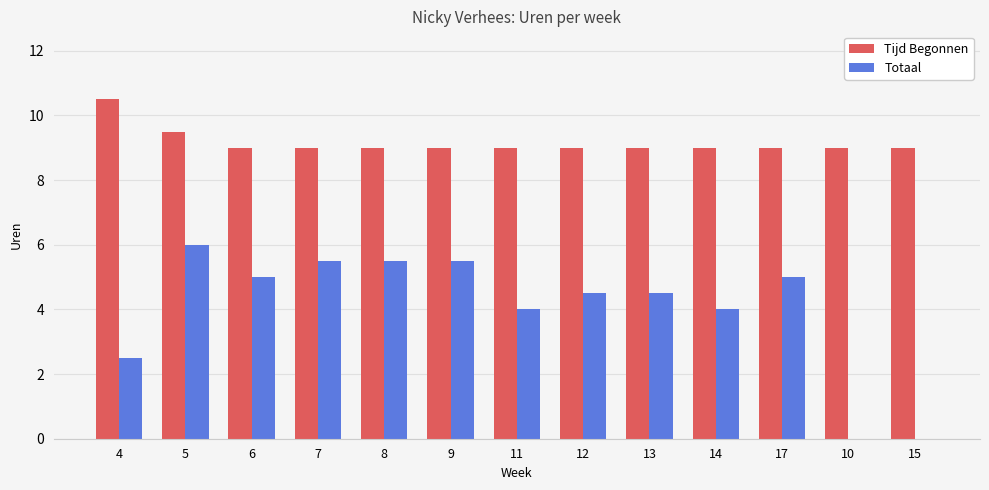

How many series are shown in this chart?

2